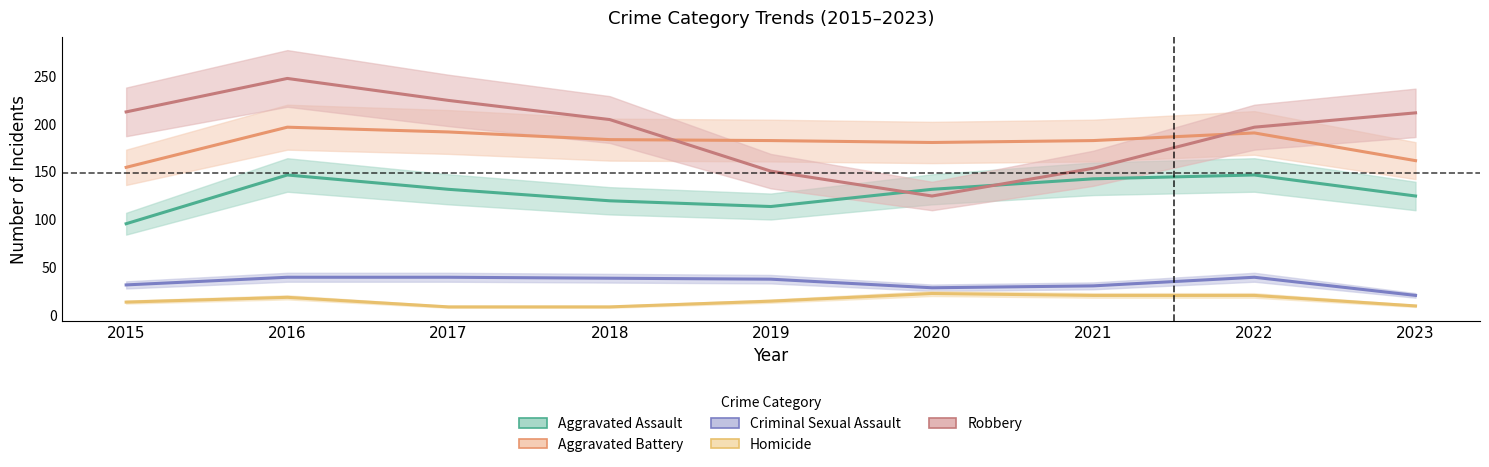

How many data points in Criminal Sexual Assault are less than 37?

4